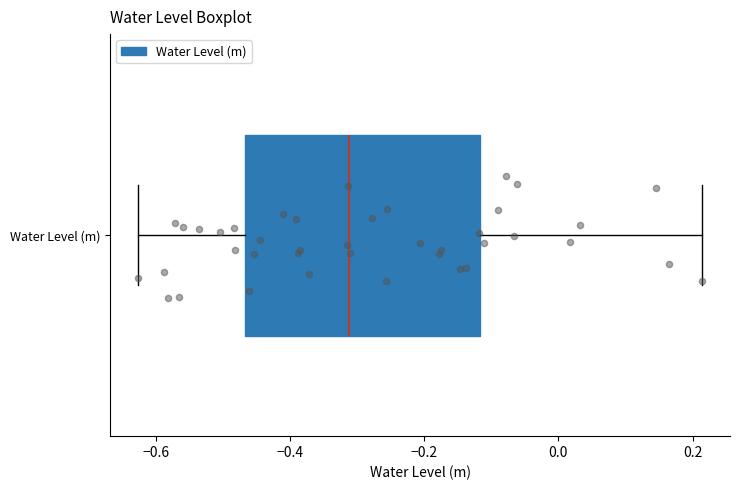

Transcribe this box plot: give where the median line is, the range the box spans, and where the two whiskers end, as read against the x-axis. The values are not printed on the chart, so give them approximately, as read against the axis.

median -0.32, box -0.46 to -0.12, whiskers -0.62 to 0.22